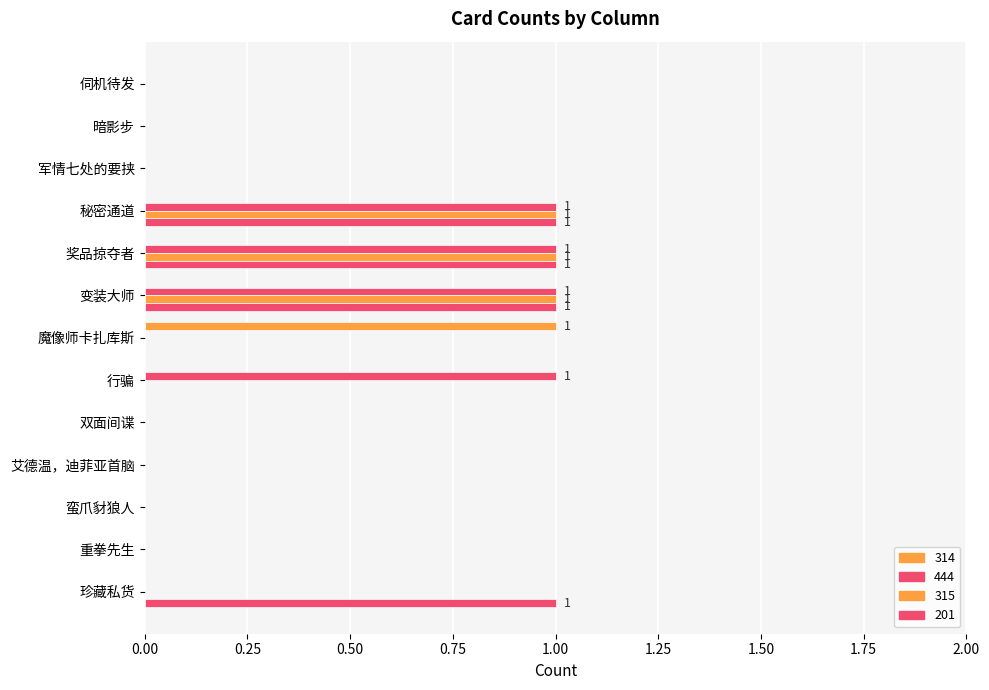

Count the number of data series in this chart.

4